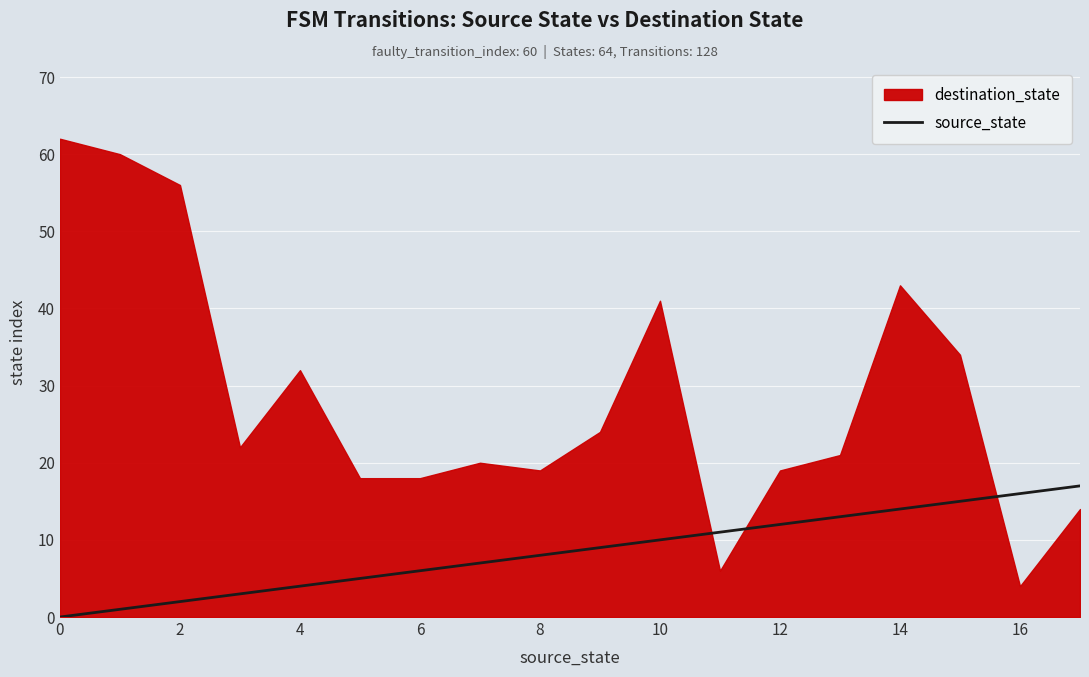

The source_state series shows 4 at 4. True or false?

True